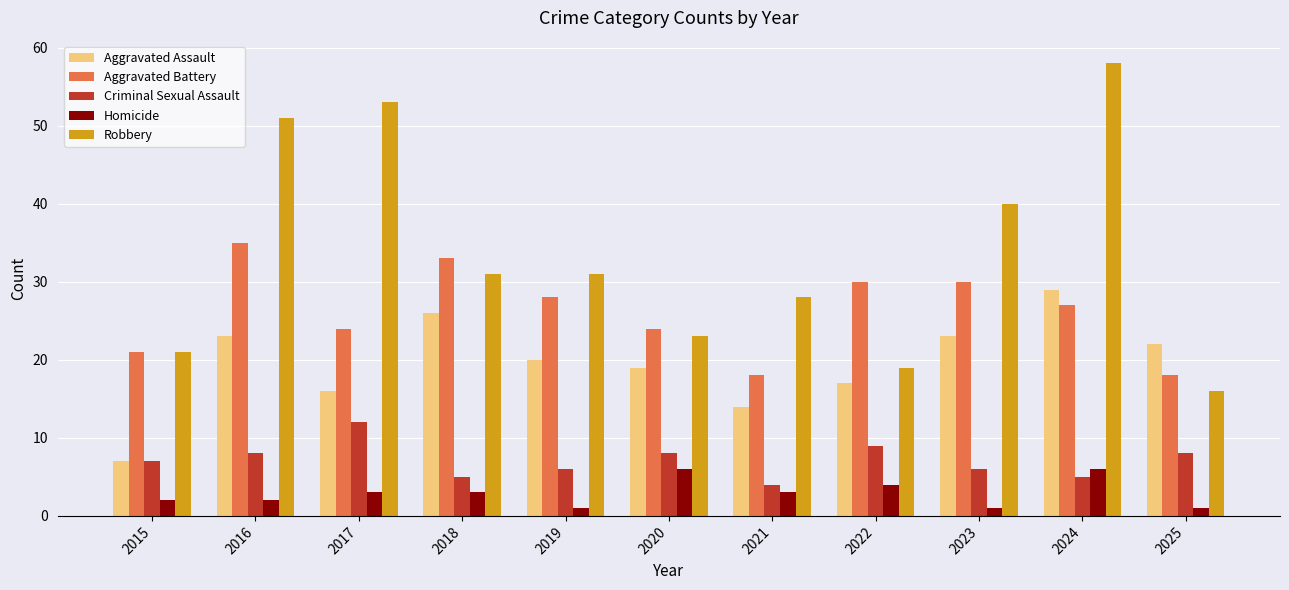

What is the sum of the Homicide values at 2023 and 2021?

4